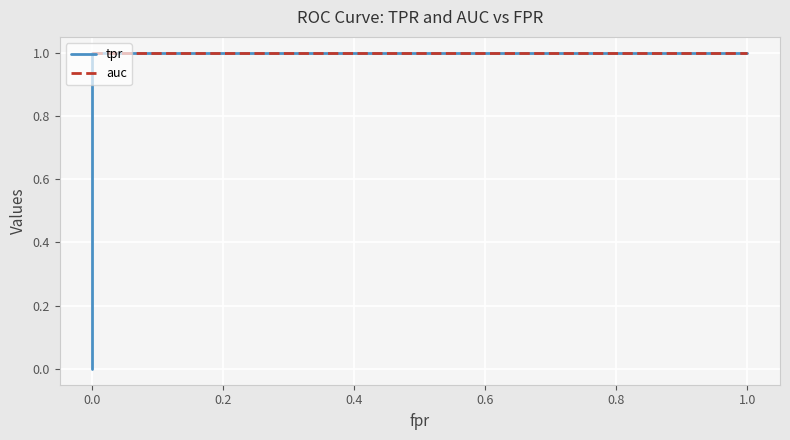

The auc series shows 0.4 at 0.0. True or false?

False